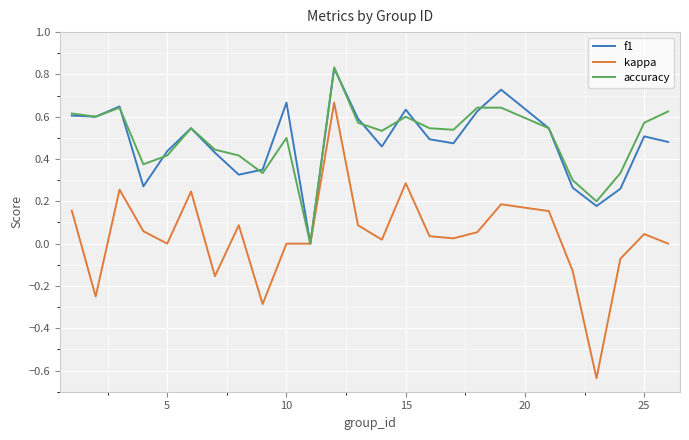

Which series has the largest range (max minus min)?

kappa